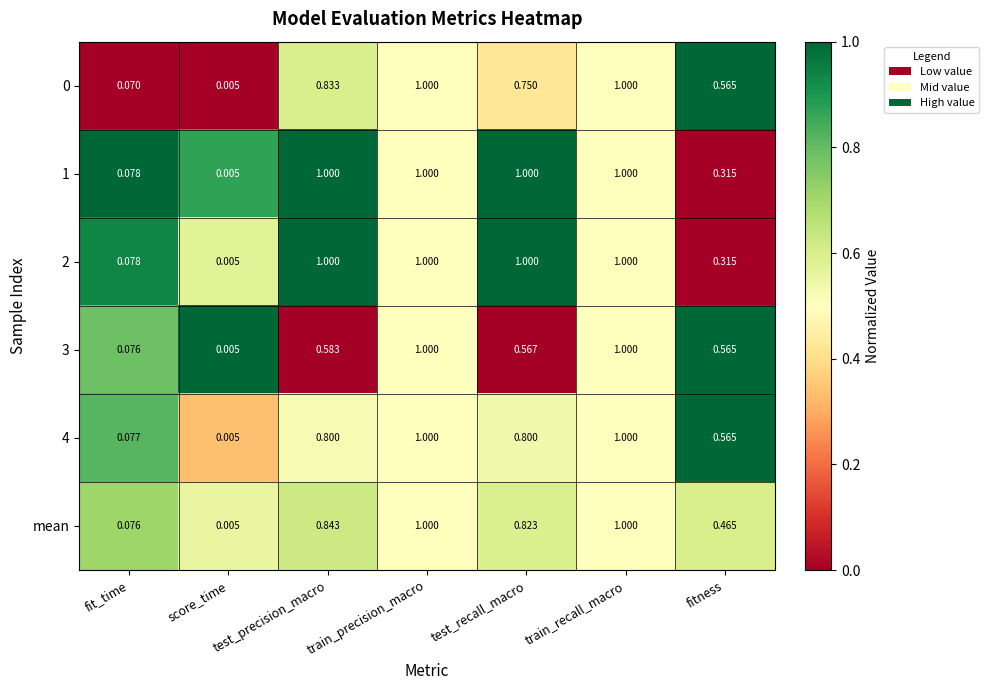

Count the number of categories in the chart.

7